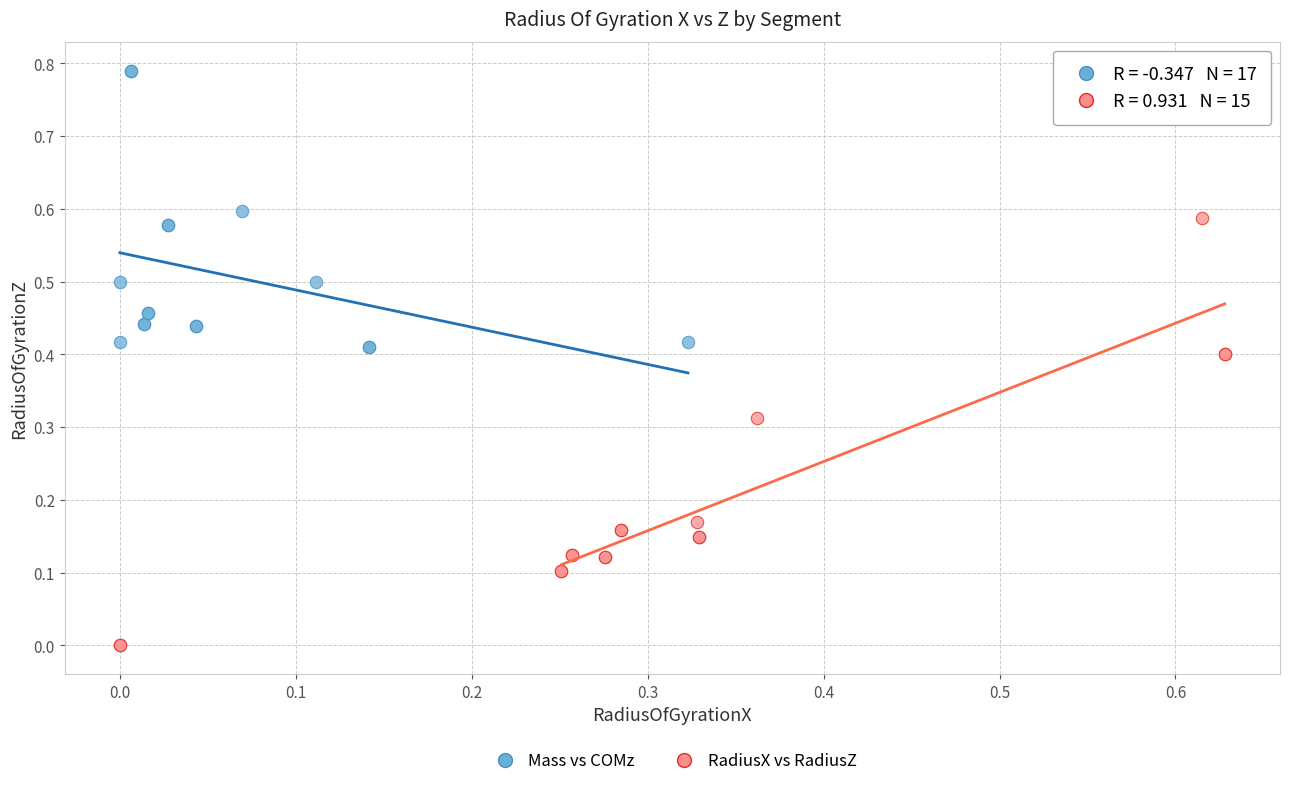

Which series contains the highest Y value?

Mass vs COMz